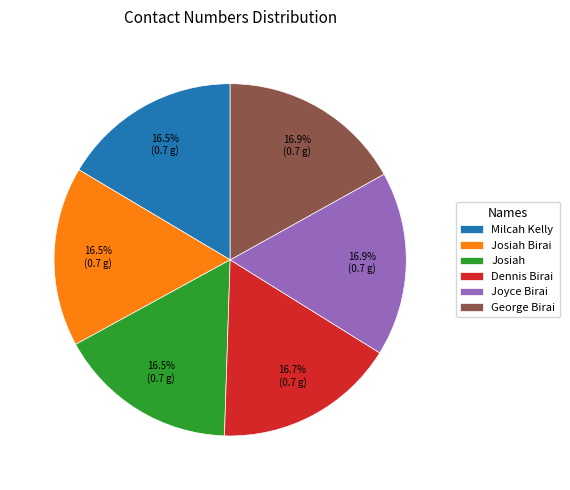

Does any single category account for the majority?

No